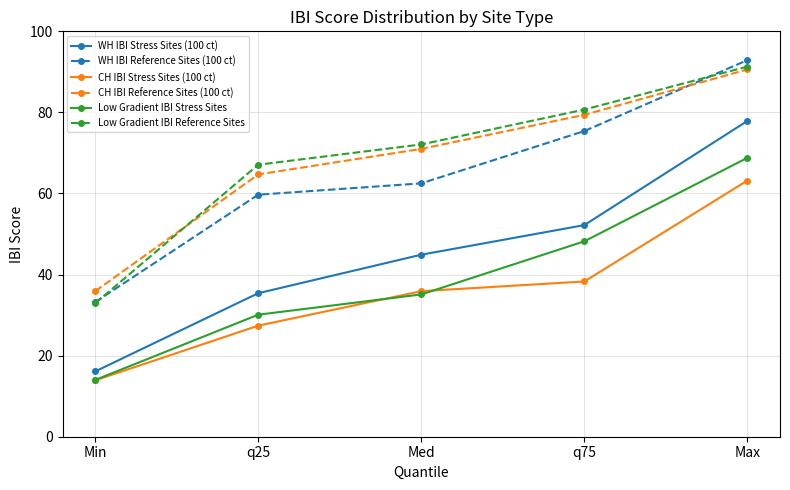

Between Min and Max, which series saw the biggest shift?

WH IBI Stress Sites (100 ct)